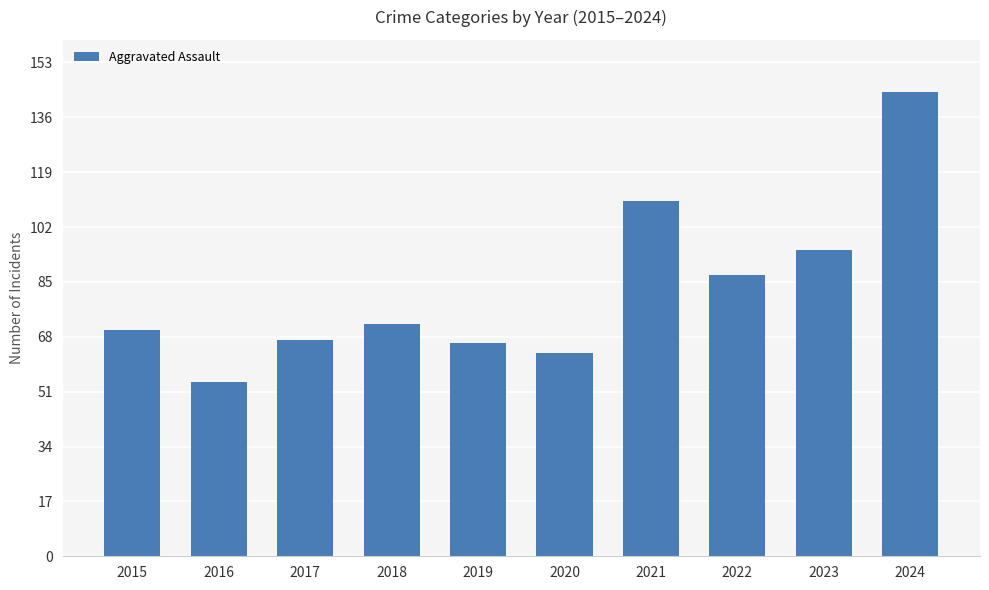

The value at 2017 is 67. True or false?

True